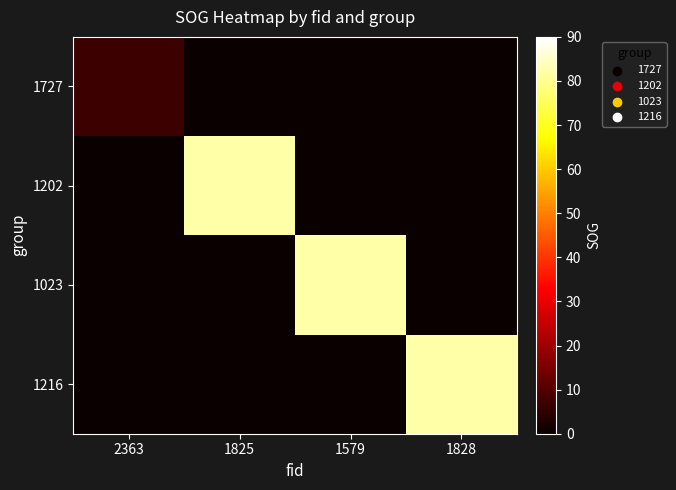

At how many categories does at least one series exceed 33?

3